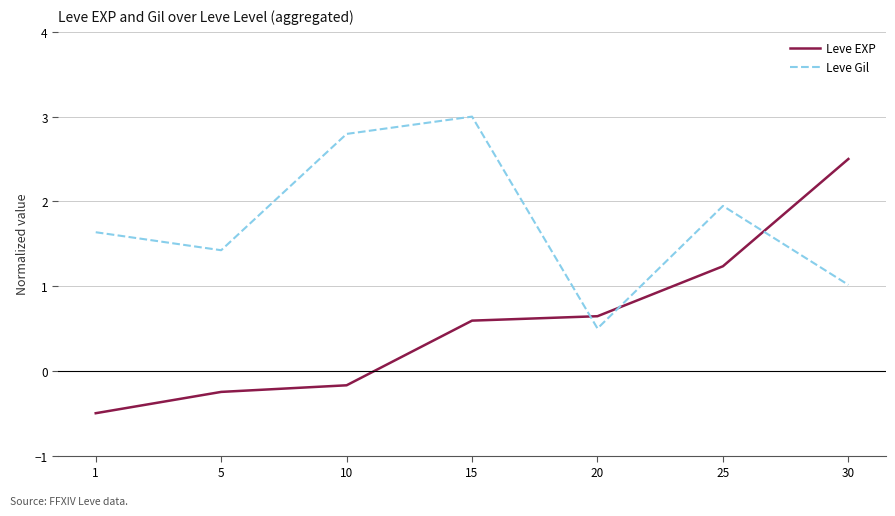

How many lines are shown in the chart?

2